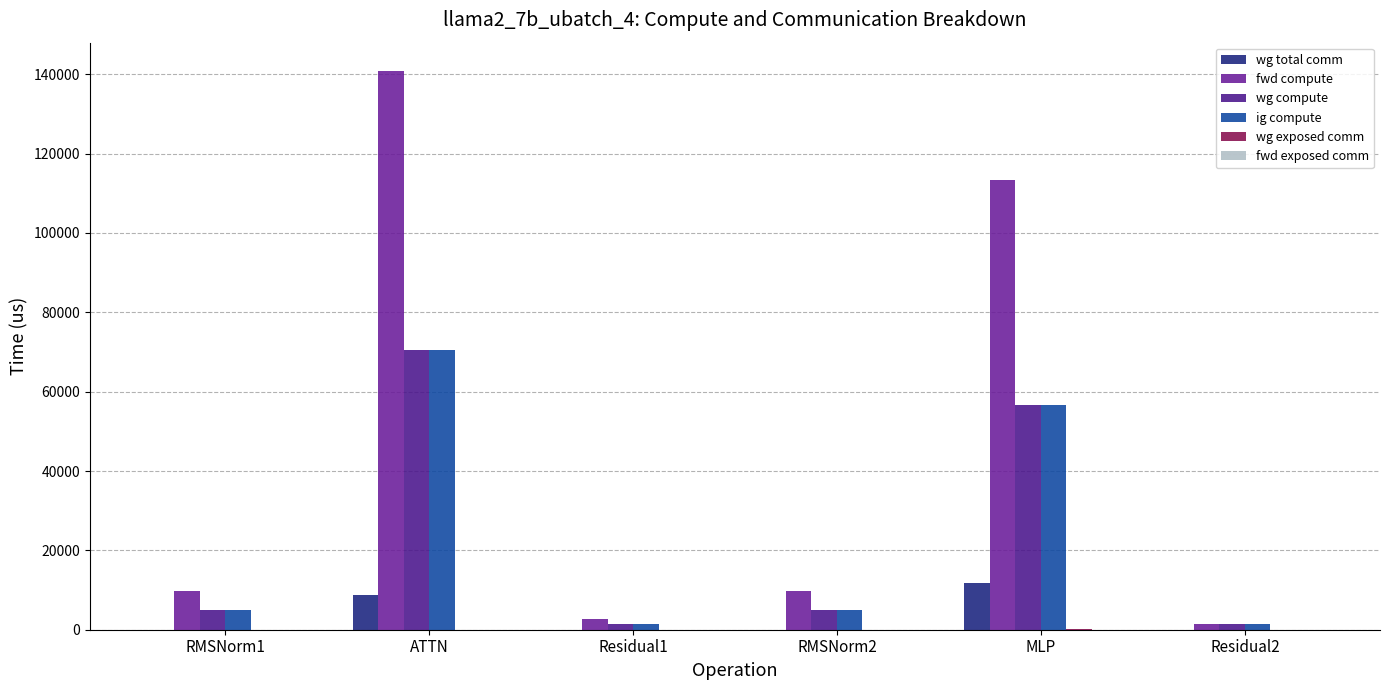

Are the bars horizontal?

No